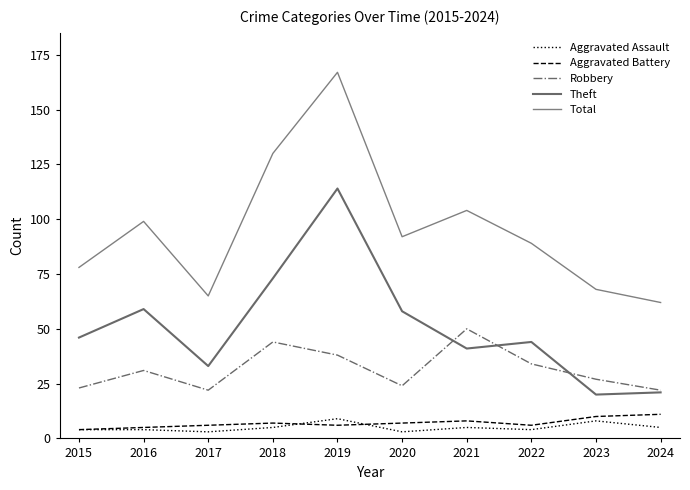

Reading left to right, transcribe all the data shown in this chart.

Aggravated Assault: 4	4	3	5	9	3	5	4	8	5
Aggravated Battery: 4	5	6	7	6	7	8	6	10	11
Robbery: 23	31	22	44	38	24	50	34	27	22
Theft: 46	59	33	73	114	58	41	44	20	21
Total: 78	99	65	130	167	92	104	89	68	62